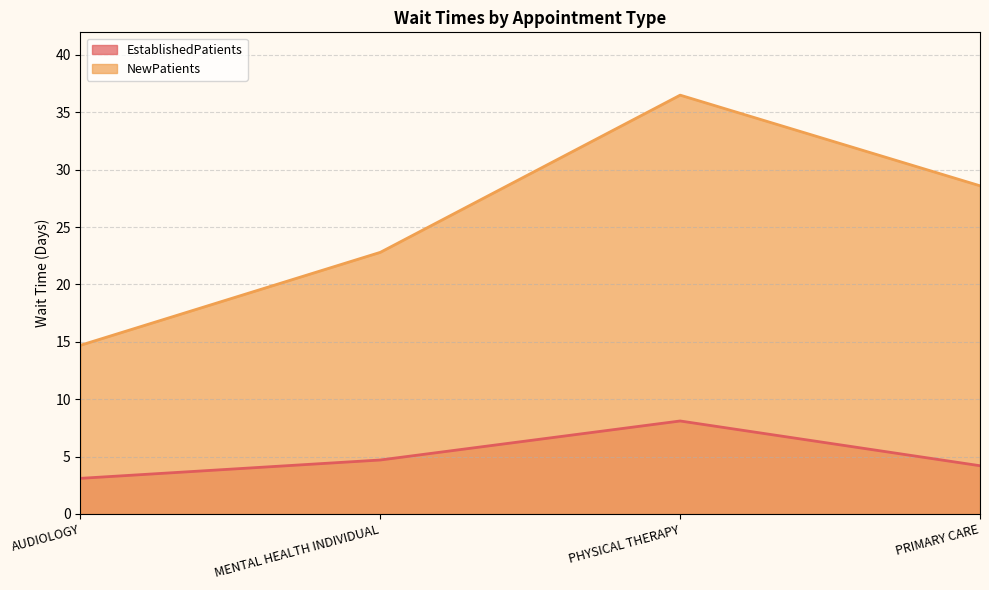

Reading left to right, extract all data points from this chart.

EstablishedPatients: AUDIOLOGY=3.1	MENTAL HEALTH INDIVIDUAL=4.7	PHYSICAL THERAPY=8.1	PRIMARY CARE=4.2
NewPatients: AUDIOLOGY=14.7	MENTAL HEALTH INDIVIDUAL=22.8	PHYSICAL THERAPY=36.5	PRIMARY CARE=28.6